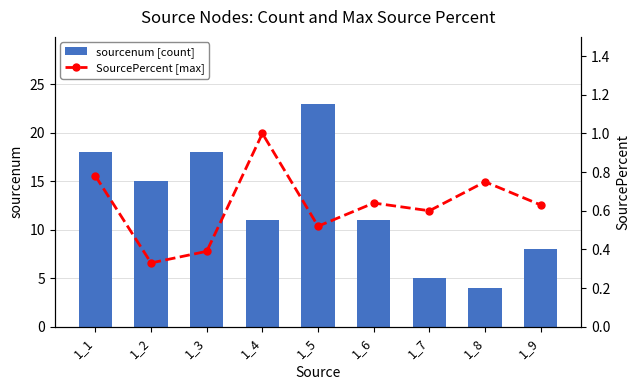

List the series in order of their peak value, highest first.

sourcenum [count], SourcePercent [max]